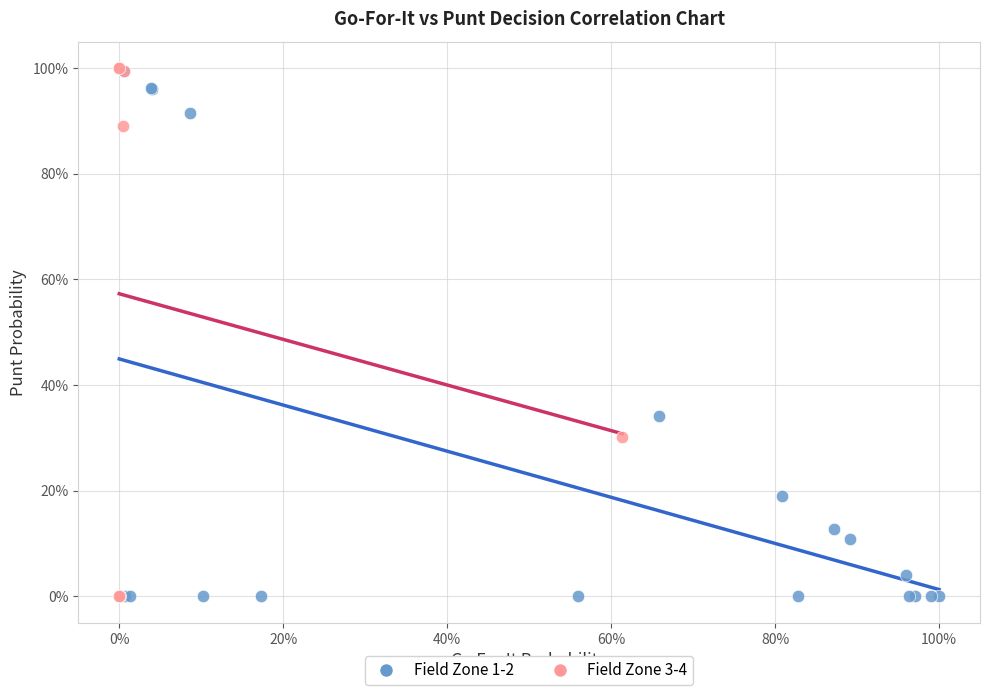

What are all the series names shown in the legend?

Field Zone 1-2, Field Zone 3-4